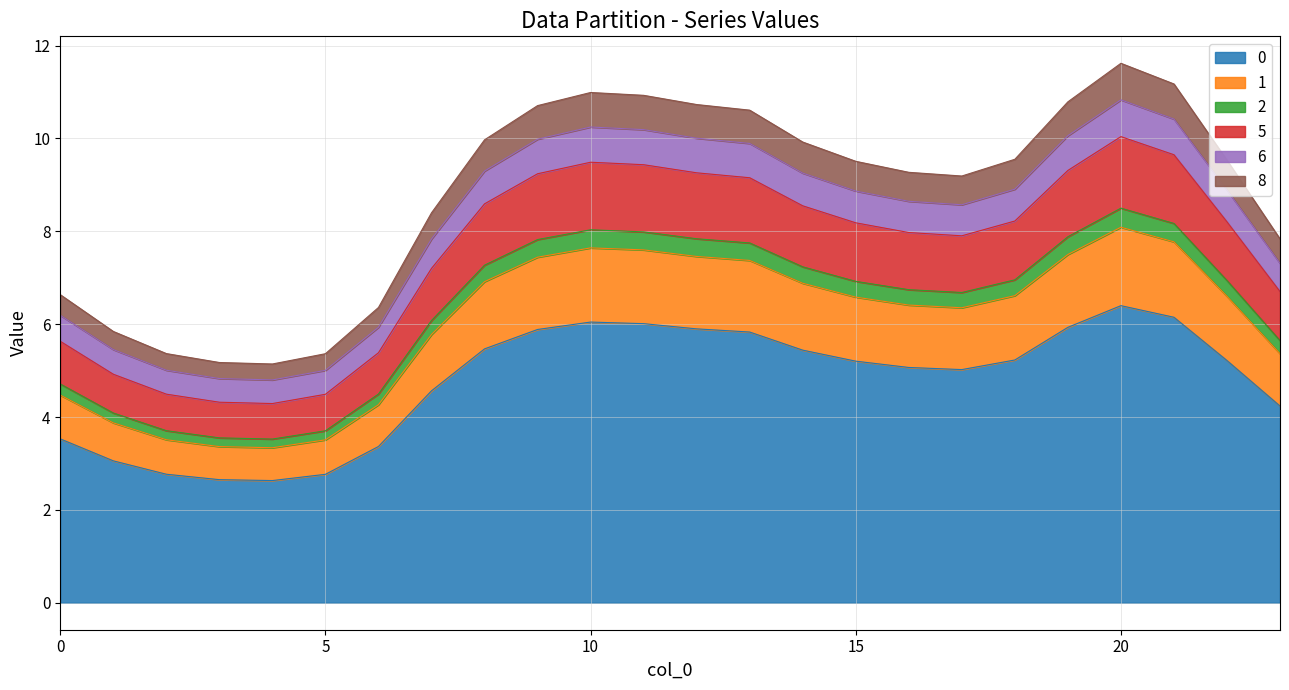

Does the chart display data point markers on the line(s)?

No